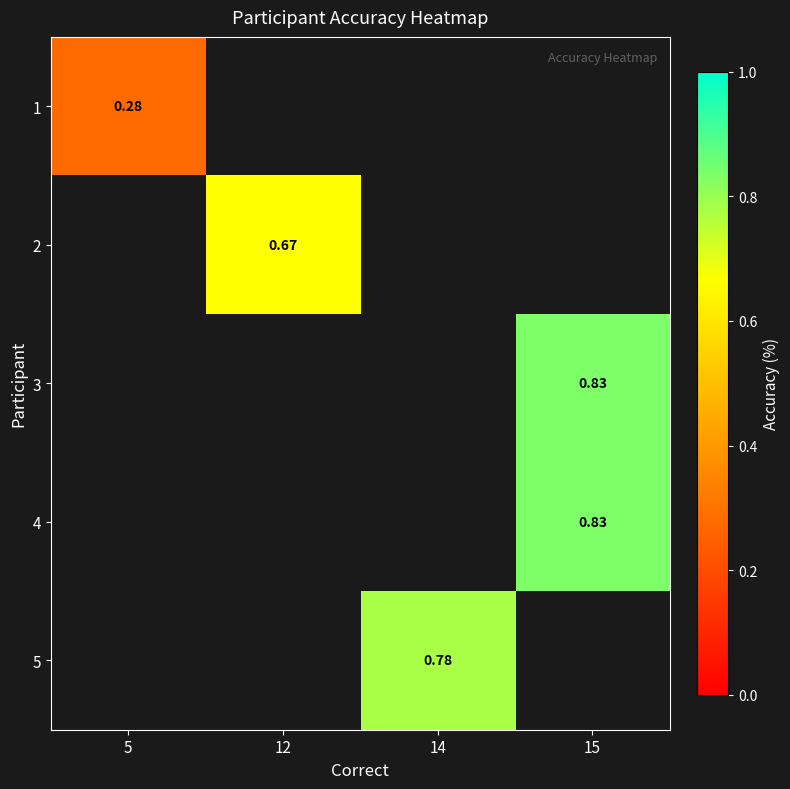

Is the value of 2 at 12 greater than the value of 4 at 15?

No